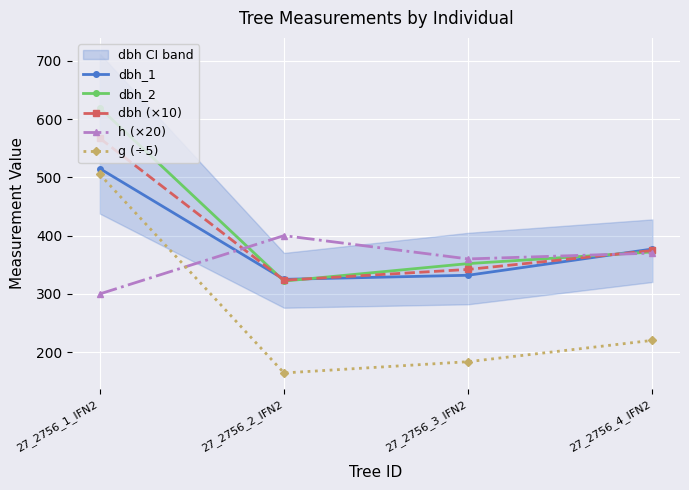

At how many categories does at least one series exceed 616?

1